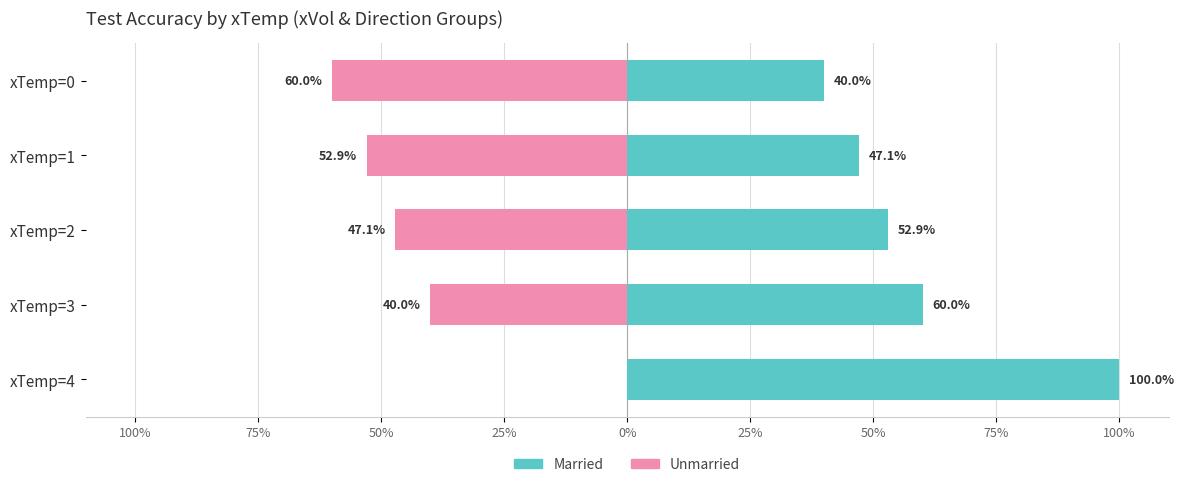

What is the minimum value shown in the chart?

-60.0